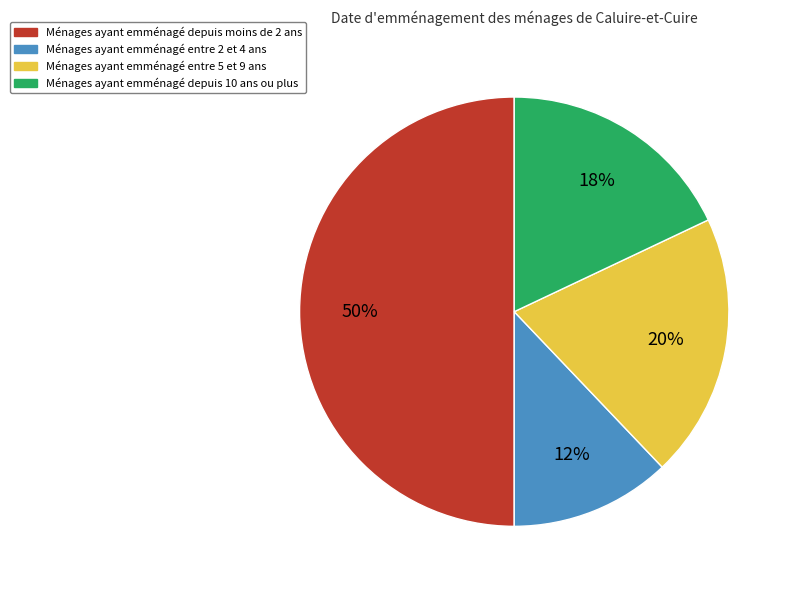

To the nearest percent, what is the average slice percentage?

25%